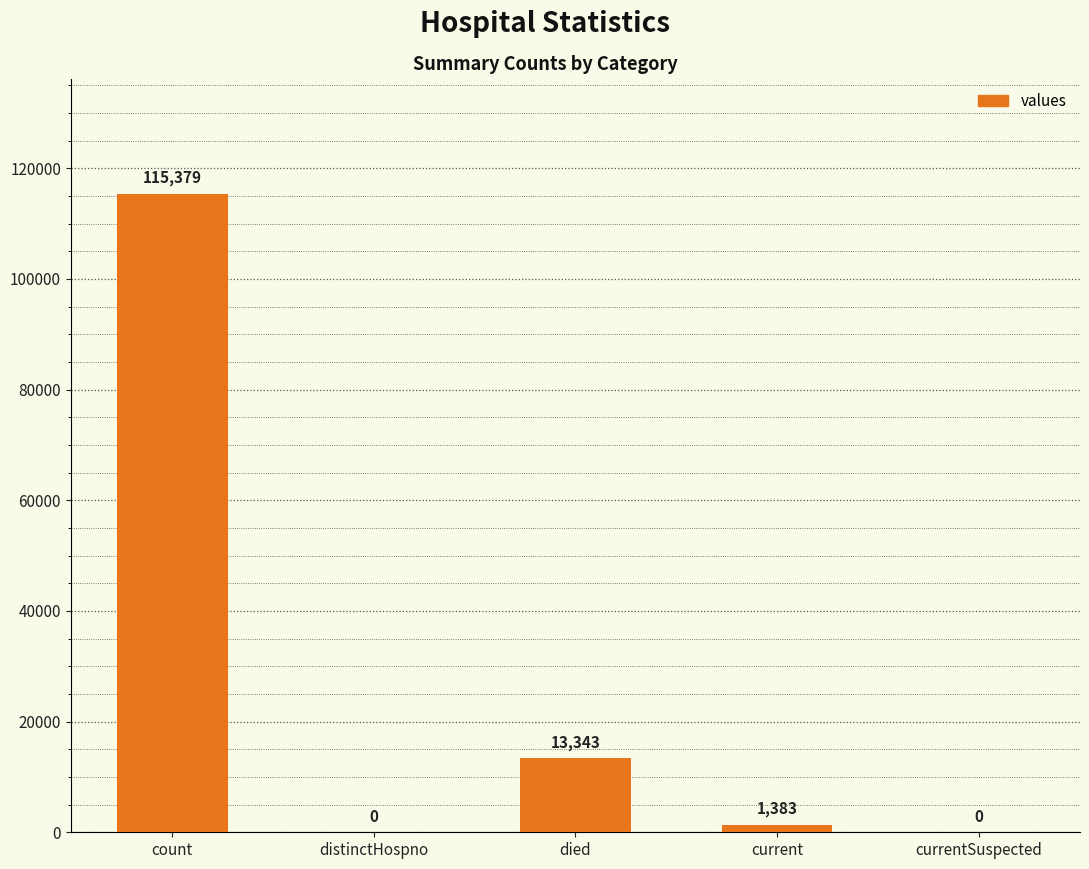

What is the sum of the values at distinctHospno and current?

1383